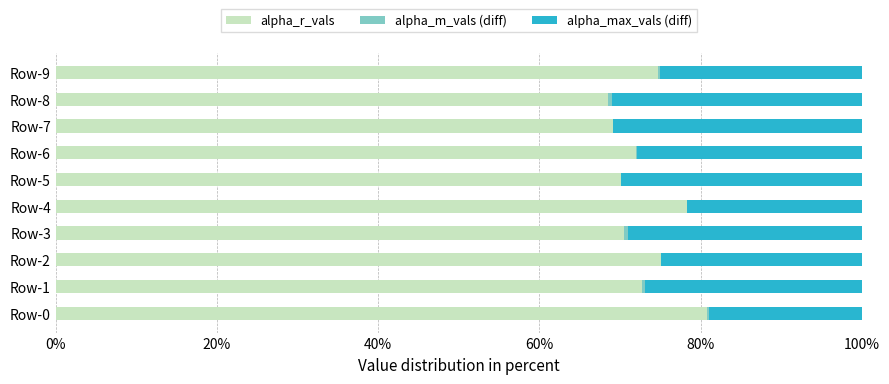

List the series in order of their overall mean, highest first.

alpha_r_vals, alpha_max_vals (diff), alpha_m_vals (diff)